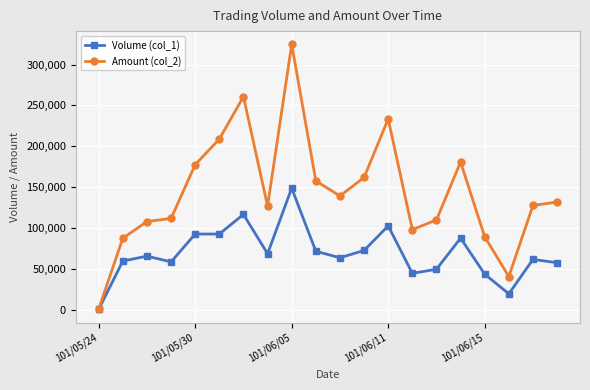

Which series has the largest total across all categories?

Amount (col_2)